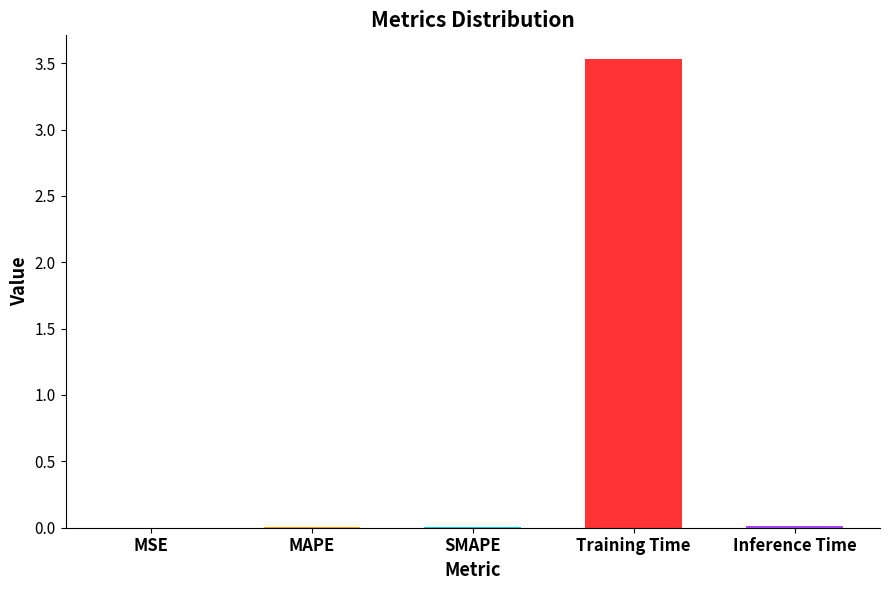

How many data points does each series have?

5